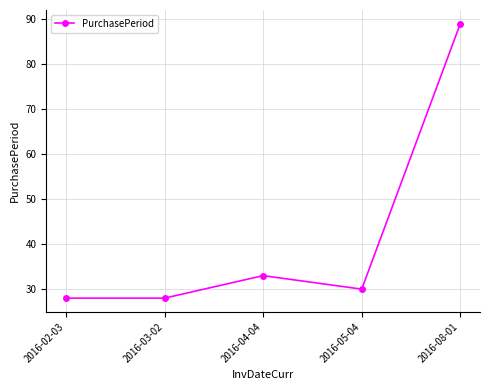

What is the difference between the maximum and minimum values?

61